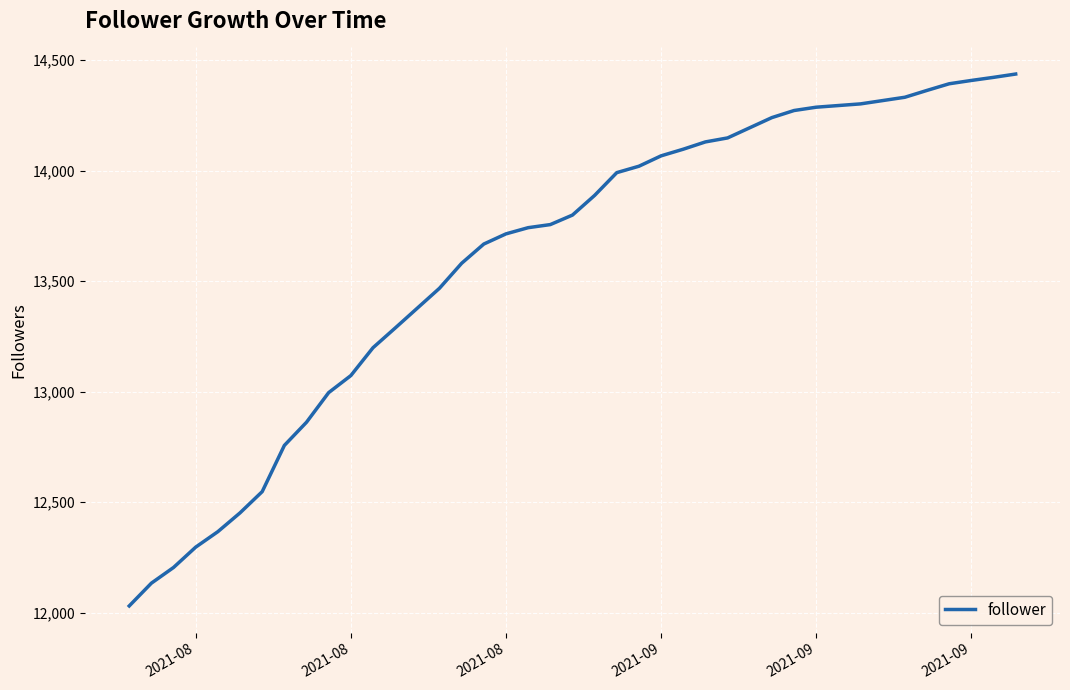

What is the greatest value displayed?

14437